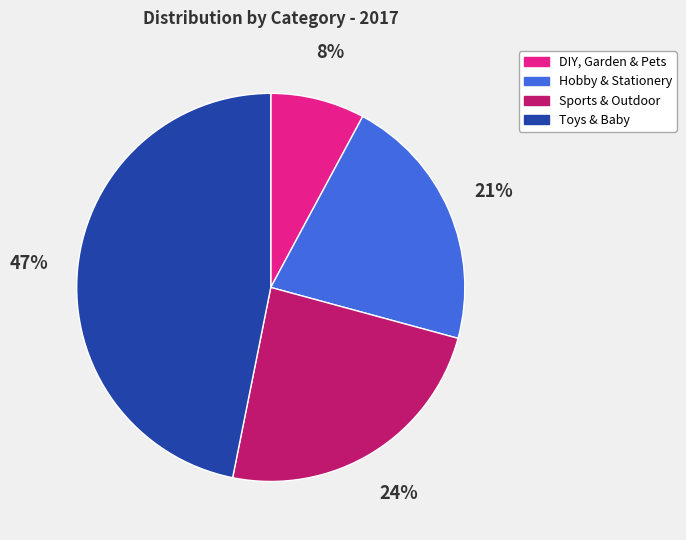

What is the largest slice in the pie chart?

Toys & Baby